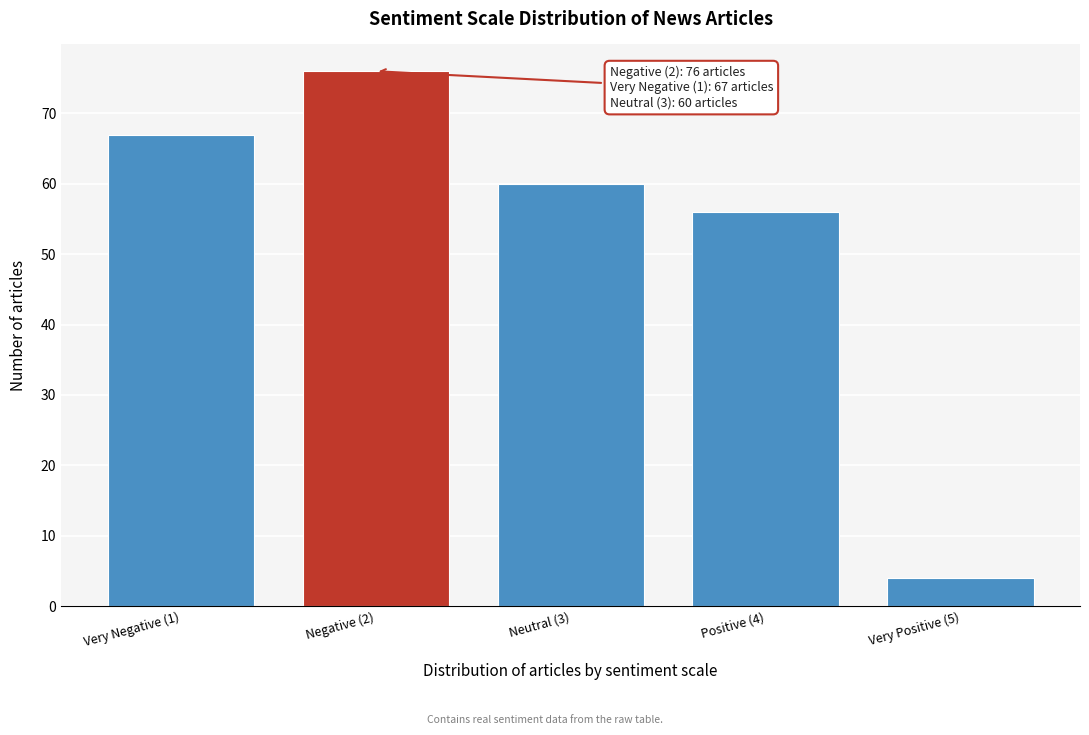

Reading left to right, extract all data points from this chart.

Very Negative (1)=67	Negative (2)=76	Neutral (3)=60	Positive (4)=56	Very Positive (5)=4